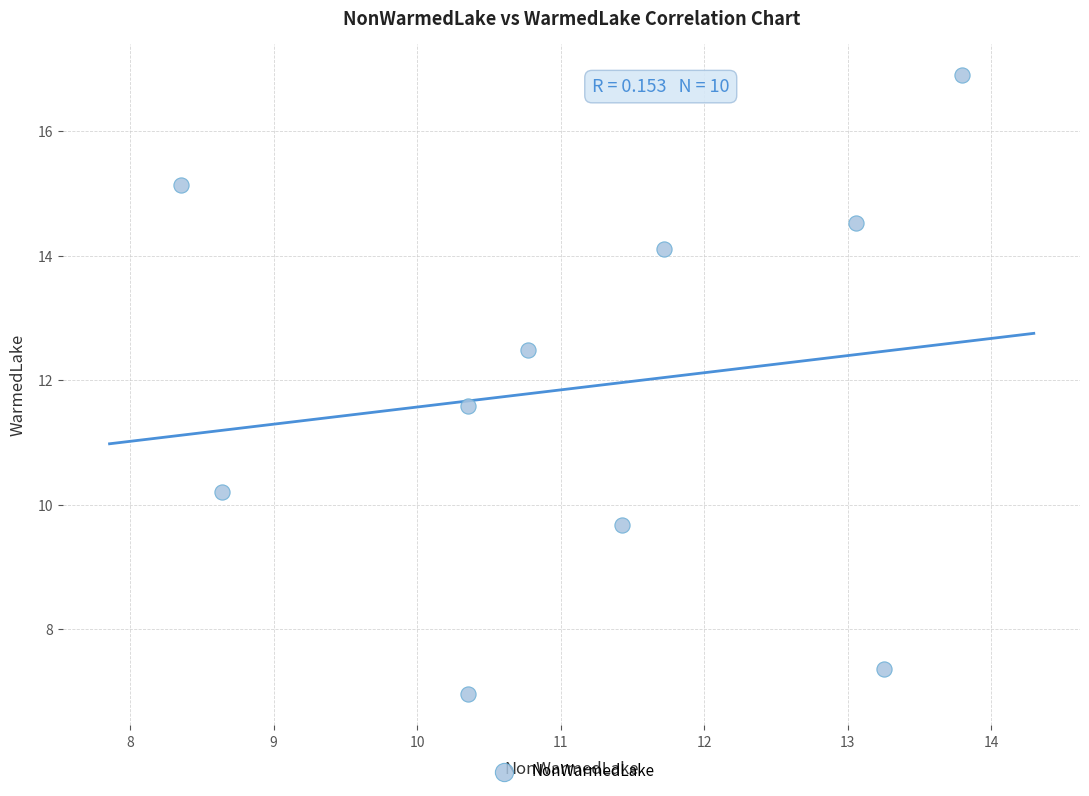

What is the range of X values (max minus min)?

5.4